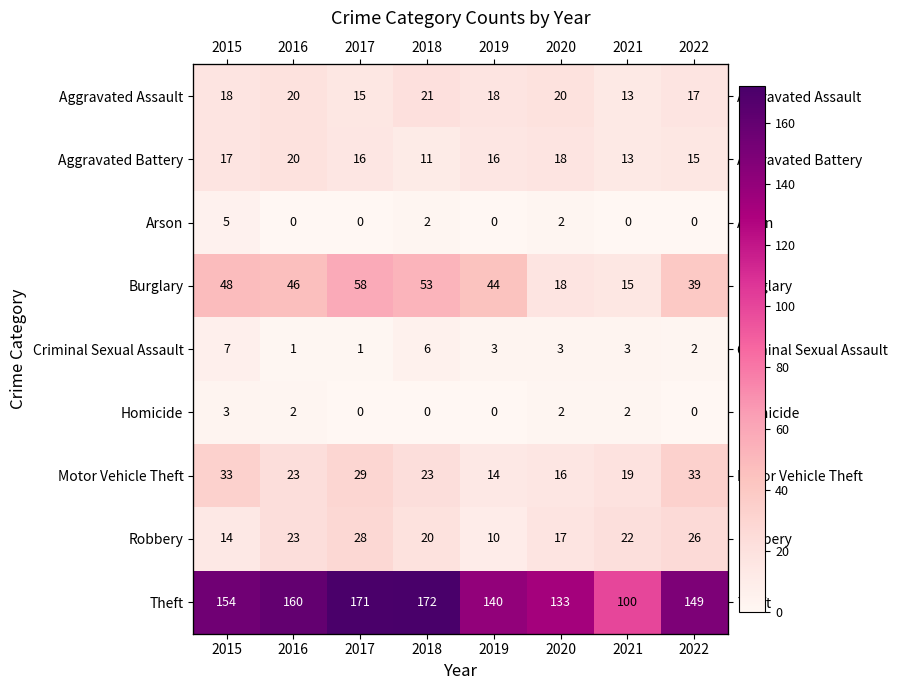

At which label does Robbery reach its minimum?

2019